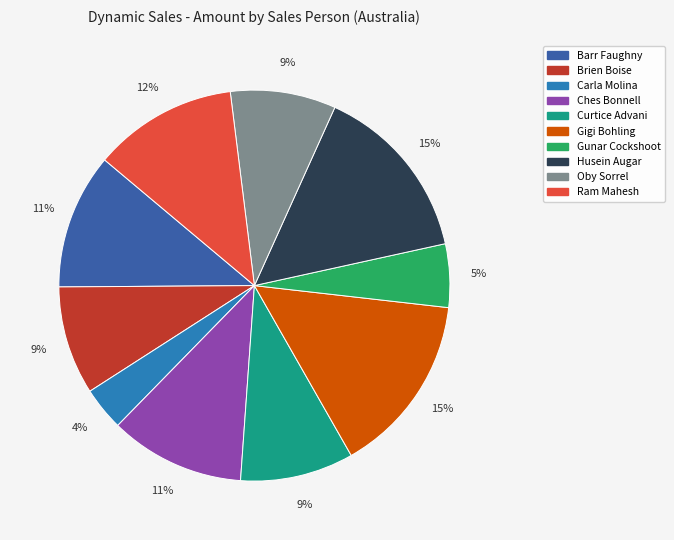

To the nearest percent, what is the difference between the largest and smallest slice percentages?

11%